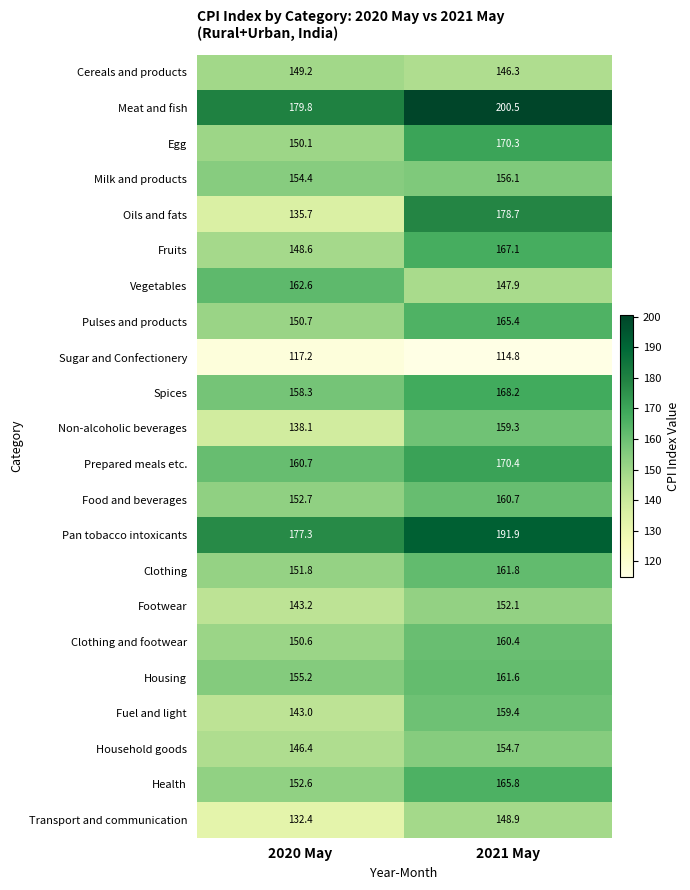

What is the greatest value displayed?

200.5